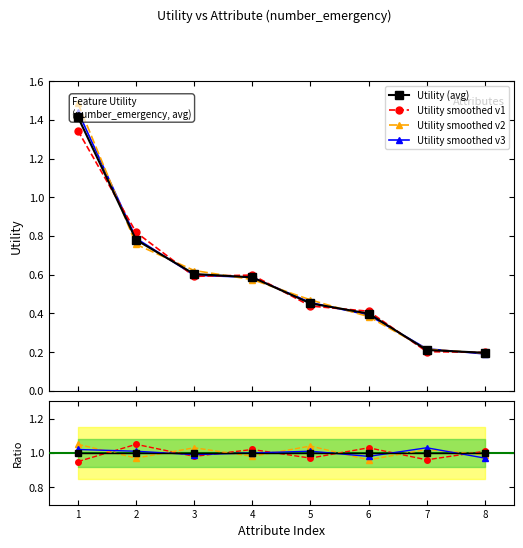

What is the smallest value displayed?

0.2